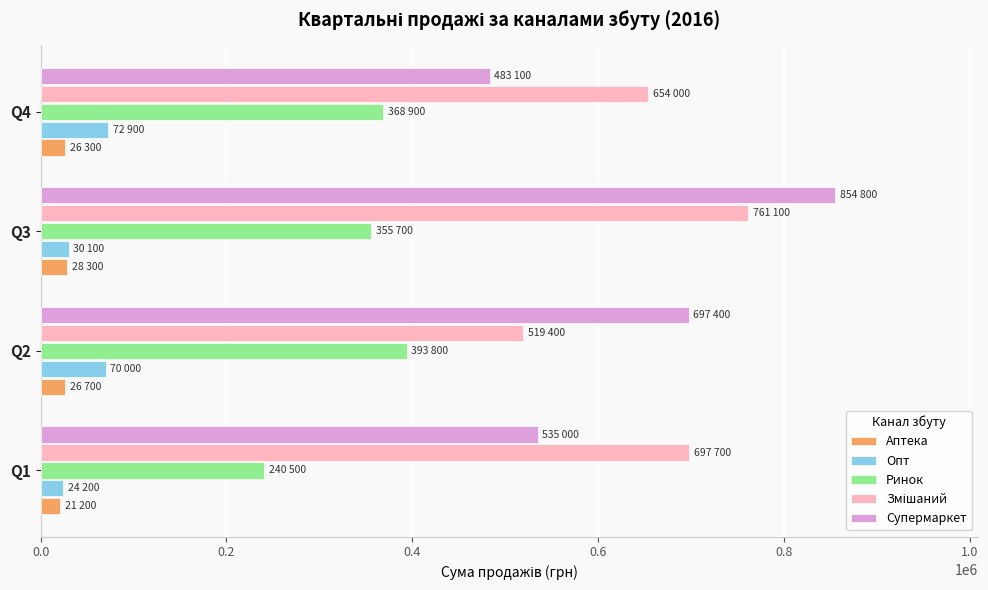

Where is Опт nearest to the value 48550?

Q3